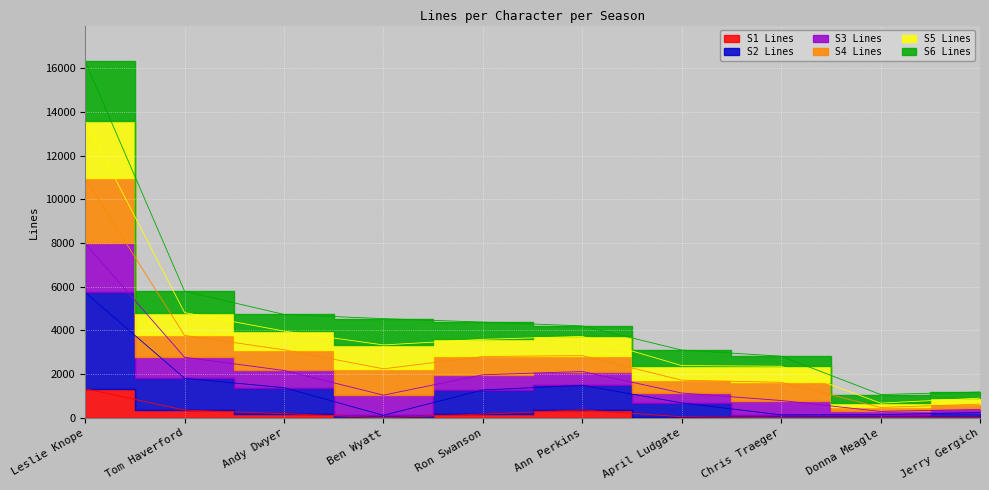

What is the label of the 6th point from the right?

Ron Swanson